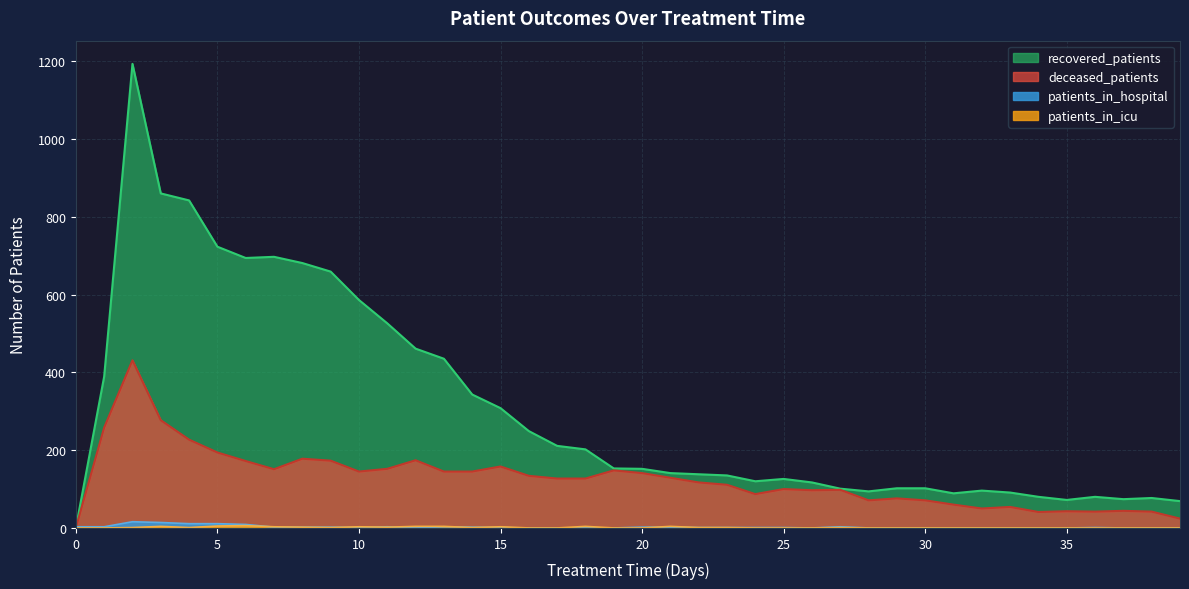

Is it true that patients_in_hospital equals 0 at 33?

True